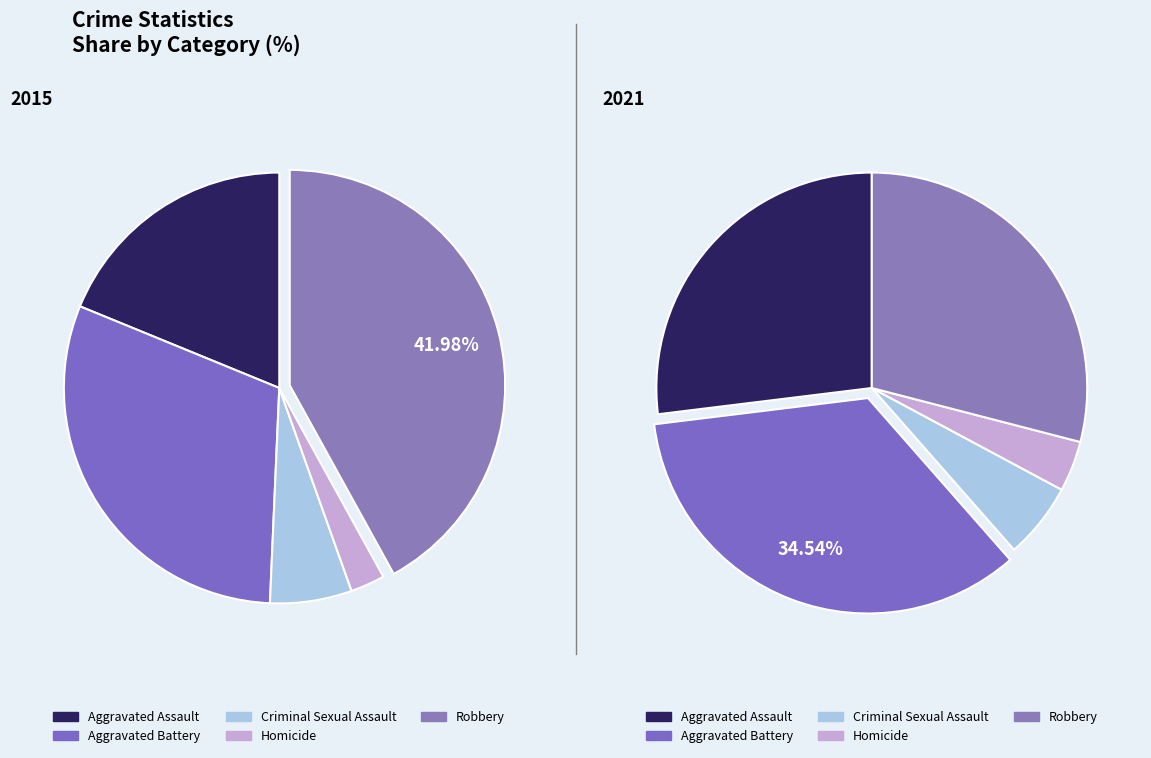

The values_2015 slice represents 12% of the pie. True or false?

False